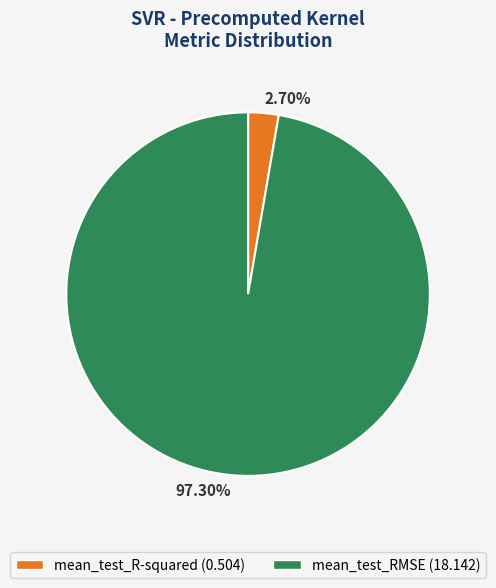

Which slice is the smallest?

mean_test_R-squared